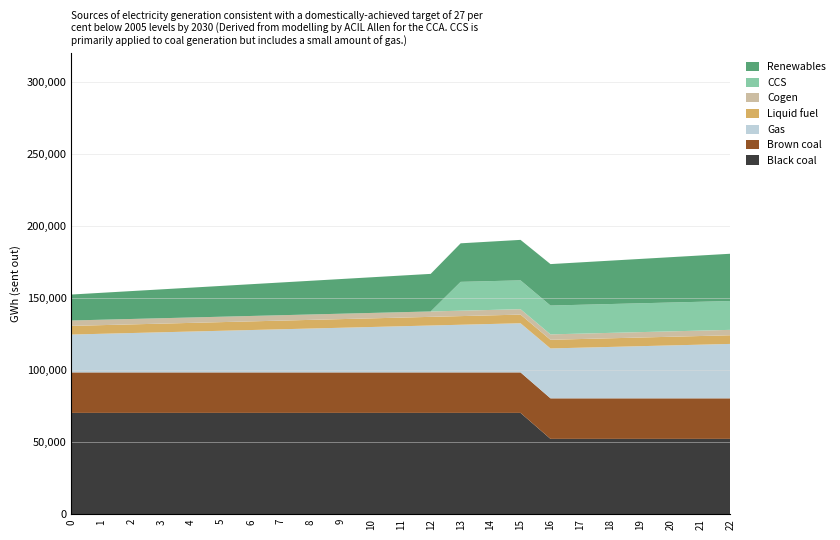

What is the lowest value of the Black coal series?

52198.5